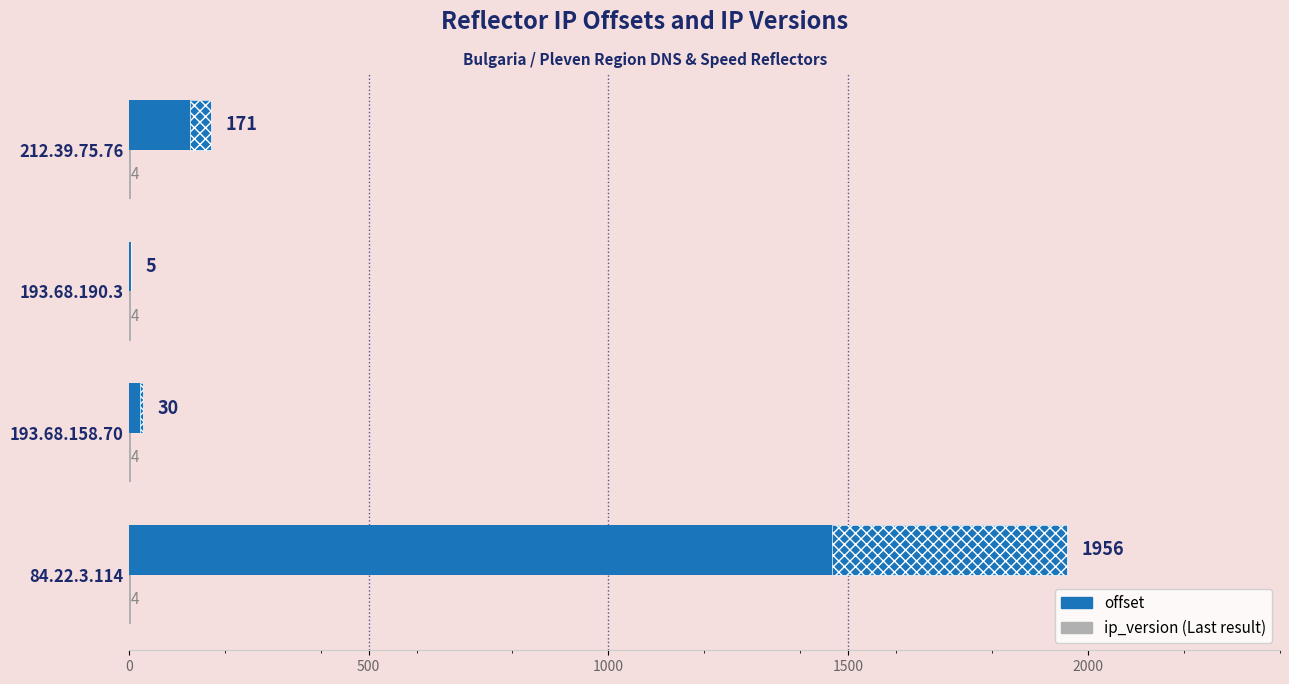

What is the value of the offset bar at the 2nd from the left?

30.0